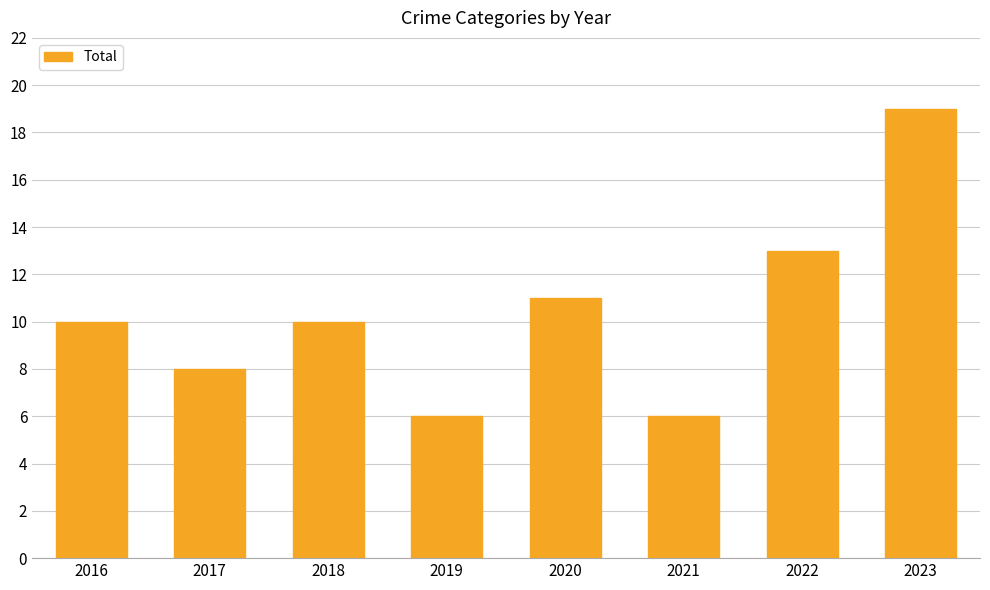

Is it true that the value at 2018 is 15?

False